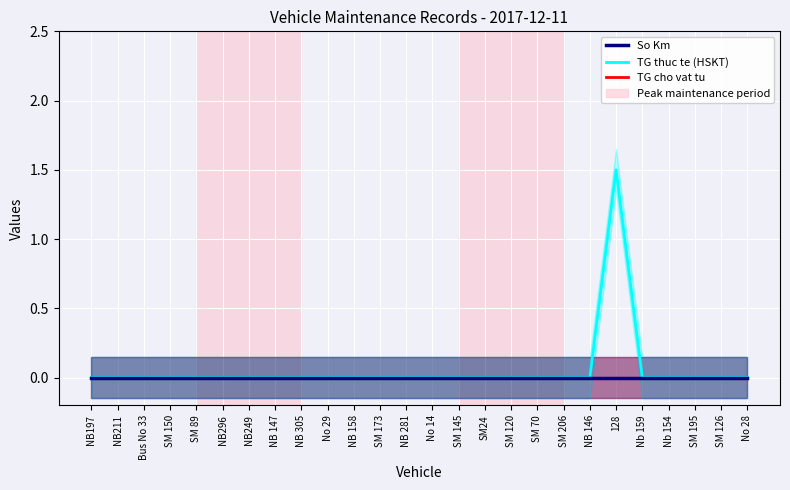

How many data points in TG thuc te (HSKT) are above 0?

1